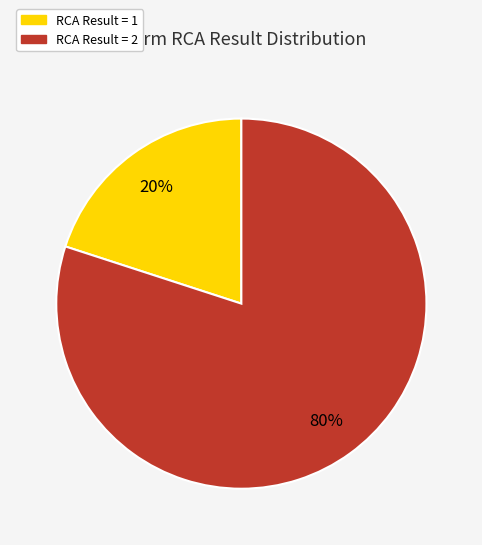

To the nearest percent, what percentage of the pie is RCA Result = 1?

20%